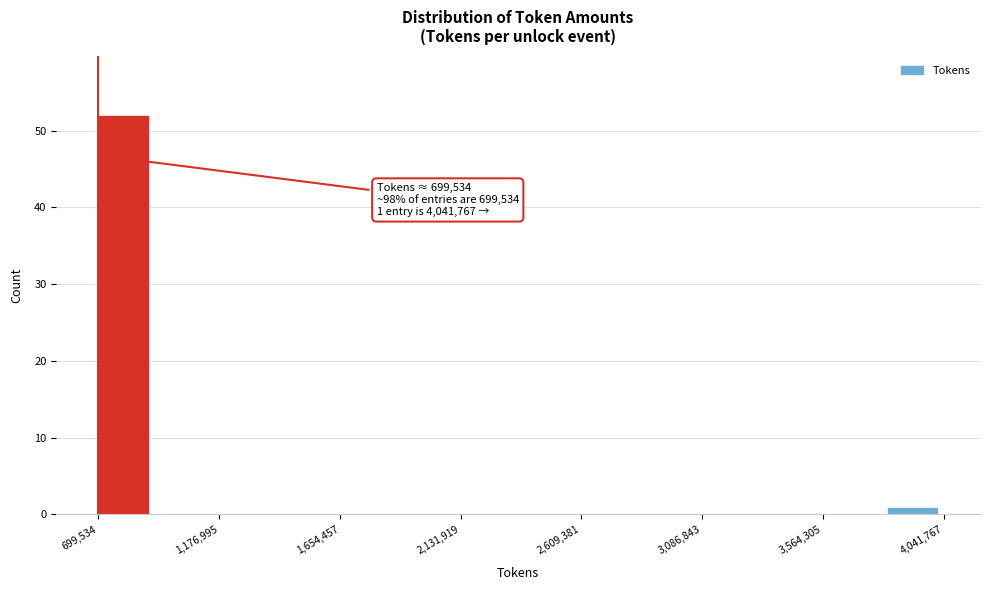

Which range on the x-axis has the tallest bar?

700000 to 900000